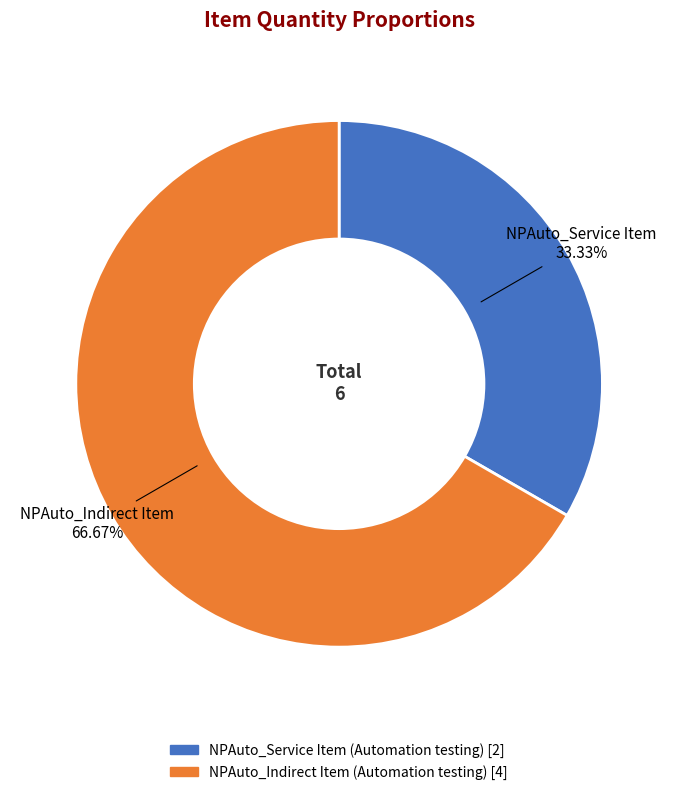

What percentage do NPAuto_Service Item (Automation testing) and NPAuto_Indirect Item (Automation testing) together represent?

100.0%